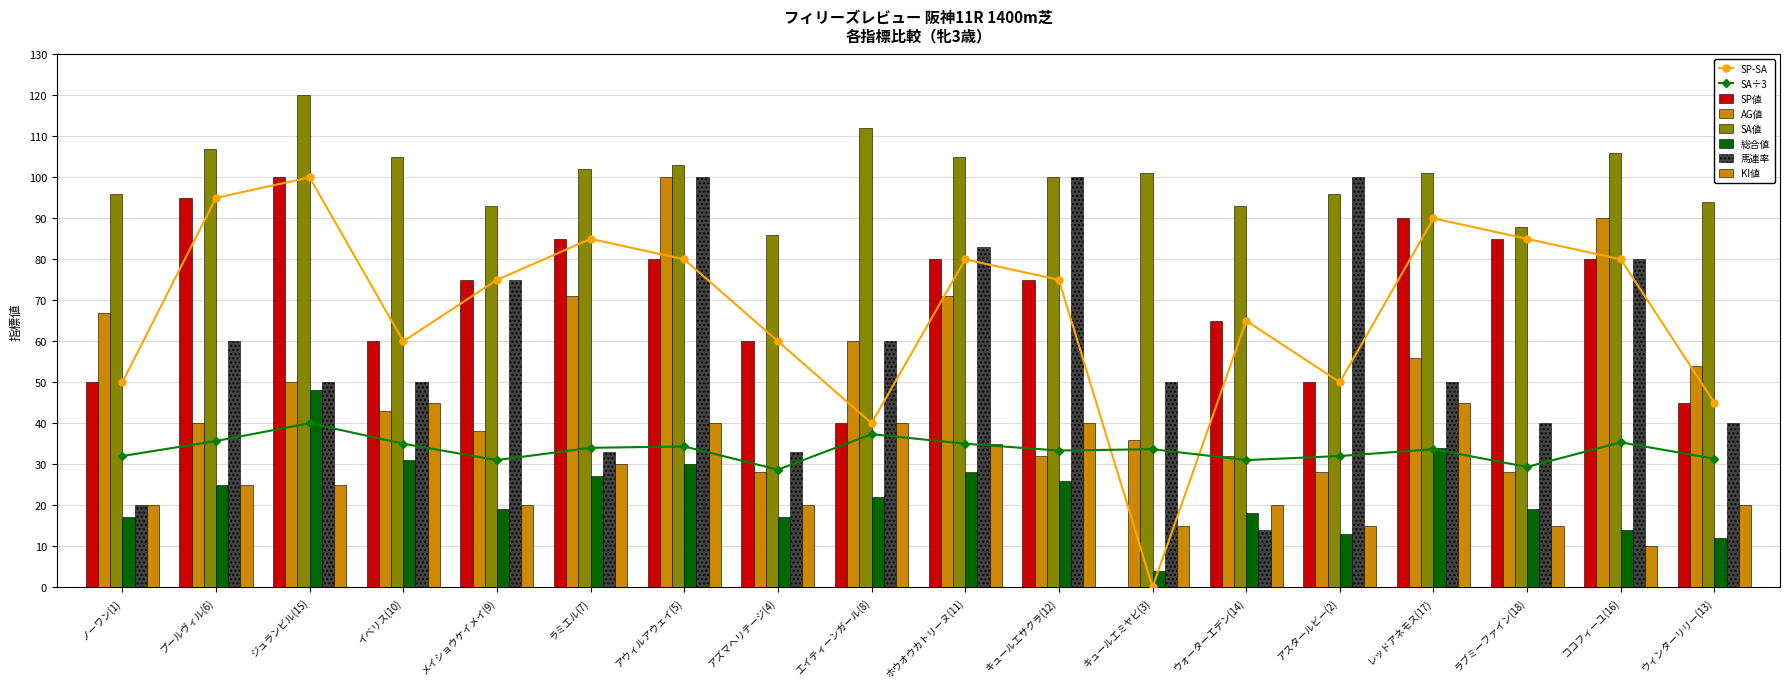

At which label does 馬連率 first exceed 50?

プールヴィル(6)